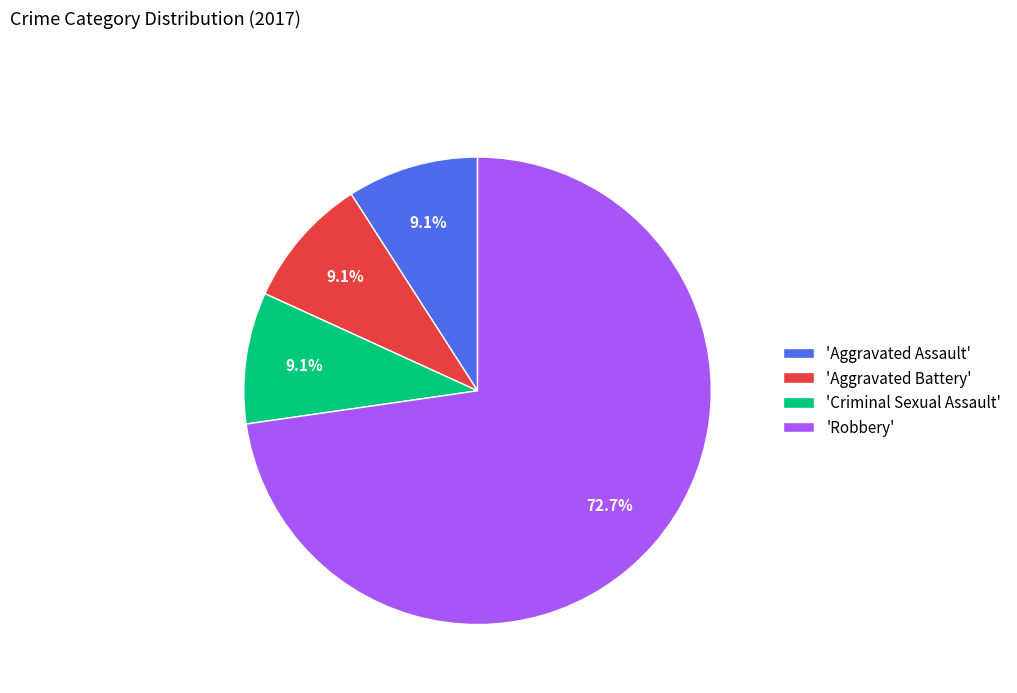

Does 'Aggravated Battery' represent more than half of the total?

No